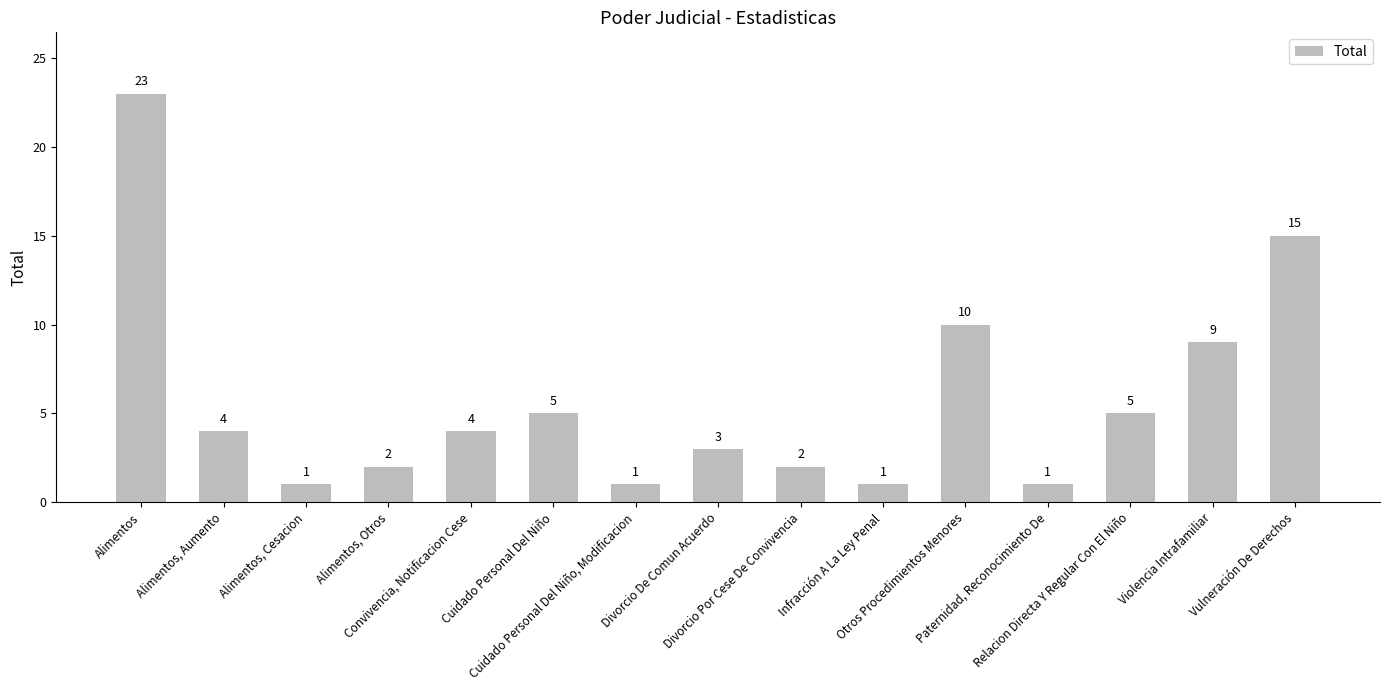

What is the change in value from Alimentos, Cesacion to Alimentos, Otros?

+1